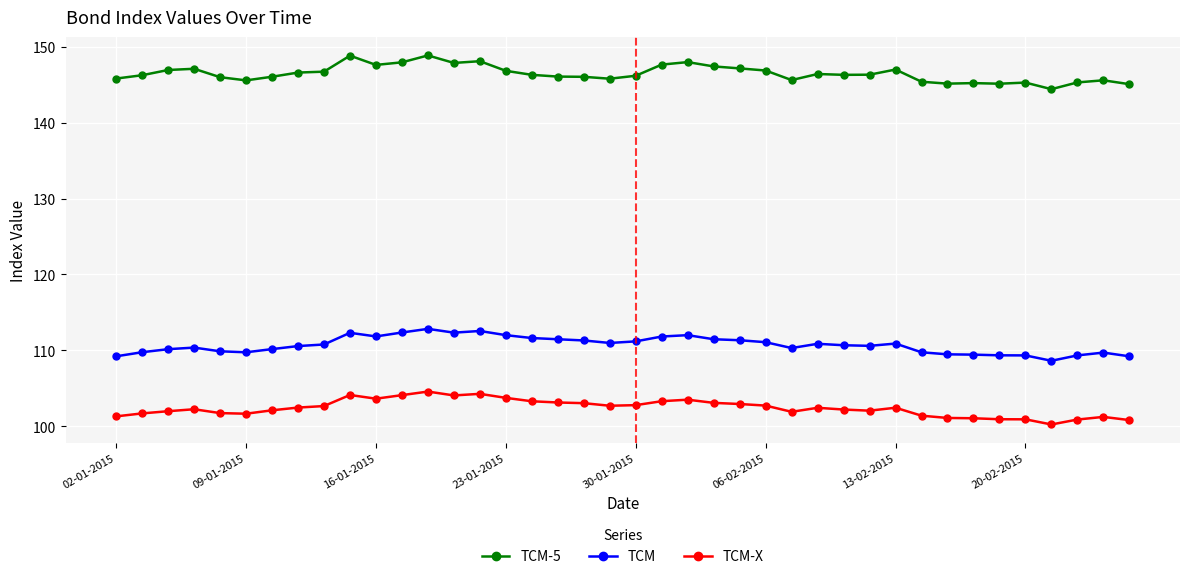

Rank the series by their average value, from lowest to highest.

TCM-X, TCM, TCM-5